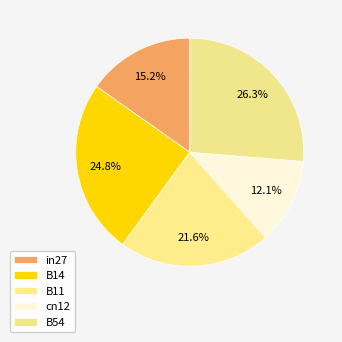

What is the smallest slice in the pie chart?

cn12